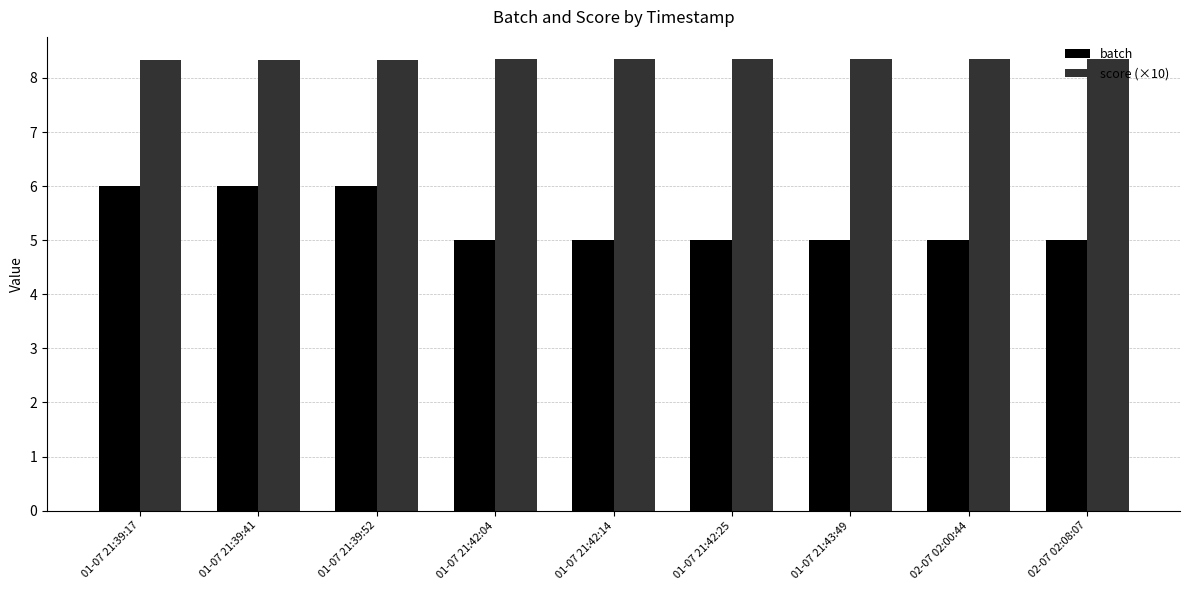

What is the label of the 8th bar from the right?

01-07 21:39:41